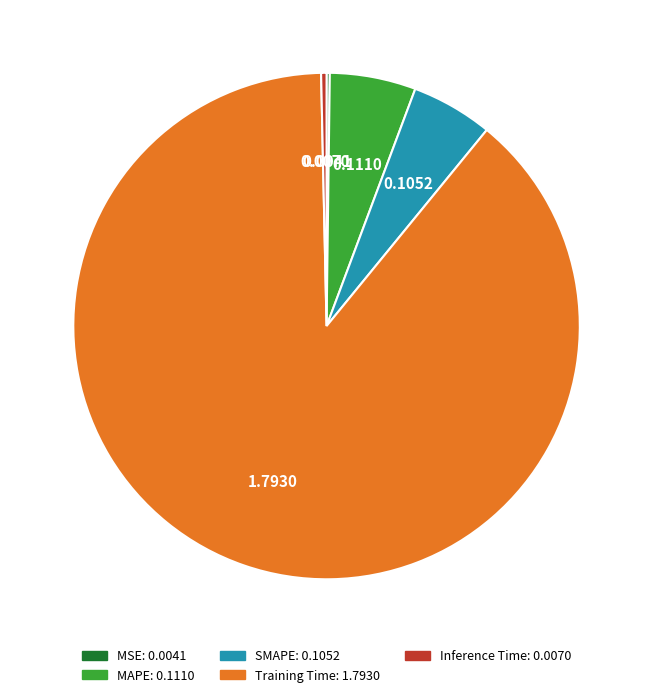

What is the largest slice in the pie chart?

Training Time